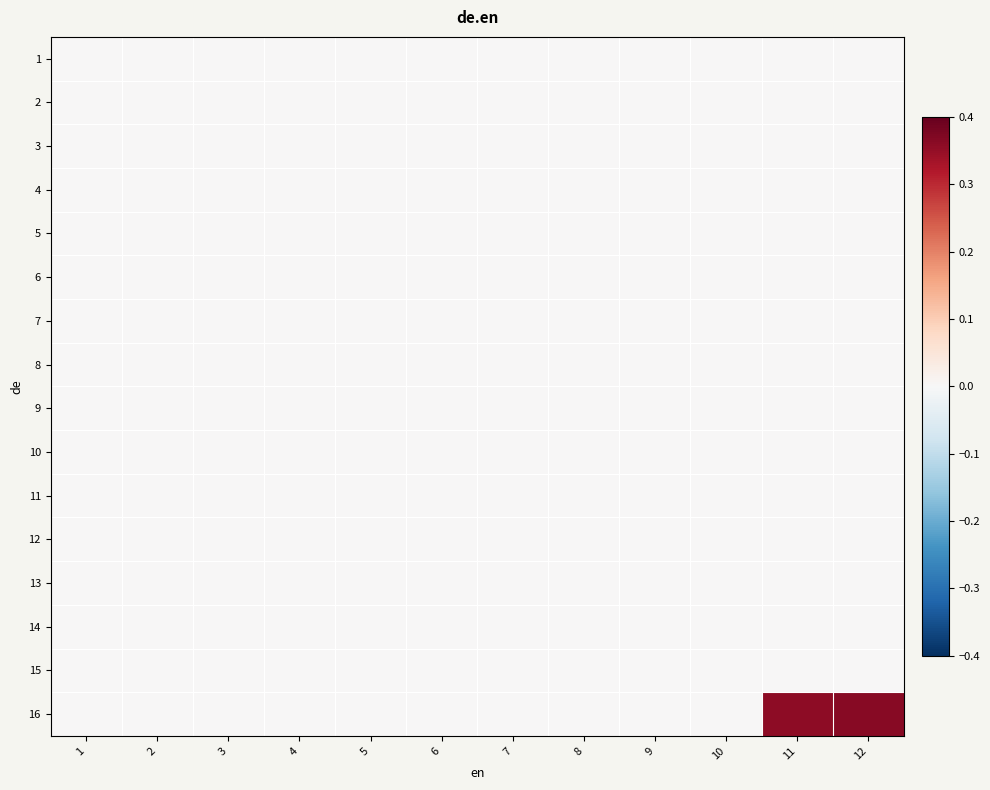

Reading left to right, transcribe all the data shown in this chart.

1: 1=0.0	2=0.0	3=0.0	4=0.0	5=0.0	6=0.0	7=0.0	8=0.0	9=0.0	10=0.0	11=0.0	12=0.0
2: 1=0.0	2=0.0	3=0.0	4=0.0	5=0.0	6=0.0	7=0.0	8=0.0	9=0.0	10=0.0	11=0.0	12=0.0
3: 1=0.0	2=0.0	3=0.0	4=0.0	5=0.0	6=0.0	7=0.0	8=0.0	9=0.0	10=0.0	11=0.0	12=0.0
4: 1=0.0	2=0.0	3=0.0	4=0.0	5=0.0	6=0.0	7=0.0	8=0.0	9=0.0	10=0.0	11=0.0	12=0.0
5: 1=0.0	2=0.0	3=0.0	4=0.0	5=0.0	6=0.0	7=0.0	8=0.0	9=0.0	10=0.0	11=0.0	12=0.0
6: 1=0.0	2=0.0	3=0.0	4=0.0	5=0.0	6=0.0	7=0.0	8=0.0	9=0.0	10=0.0	11=0.0	12=0.0
7: 1=0.0	2=0.0	3=0.0	4=0.0	5=0.0	6=0.0	7=0.0	8=0.0	9=0.0	10=0.0	11=0.0	12=0.0
8: 1=0.0	2=0.0	3=0.0	4=0.0	5=0.0	6=0.0	7=0.0	8=0.0	9=0.0	10=0.0	11=0.0	12=0.0
9: 1=0.0	2=0.0	3=0.0	4=0.0	5=0.0	6=0.0	7=0.0	8=0.0	9=0.0	10=0.0	11=0.0	12=0.0
10: 1=0.0	2=0.0	3=0.0	4=0.0	5=0.0	6=0.0	7=0.0	8=0.0	9=0.0	10=0.0	11=0.0	12=0.0
11: 1=0.0	2=0.0	3=0.0	4=0.0	5=0.0	6=0.0	7=0.0	8=0.0	9=0.0	10=0.0	11=0.0	12=0.0
12: 1=0.0	2=0.0	3=0.0	4=0.0	5=0.0	6=0.0	7=0.0	8=0.0	9=0.0	10=0.0	11=0.0	12=0.0
13: 1=0.0	2=0.0	3=0.0	4=0.0	5=0.0	6=0.0	7=0.0	8=0.0	9=0.0	10=0.0	11=0.0	12=0.0
14: 1=0.0	2=0.0	3=0.0	4=0.0	5=0.0	6=0.0	7=0.0	8=0.0	9=0.0	10=0.0	11=0.0	12=0.0
15: 1=0.0	2=0.0	3=0.0	4=0.0	5=0.0	6=0.0	7=0.0	8=0.0	9=0.0	10=0.0	11=0.0	12=0.0
16: 1=0.0	2=0.0	3=0.0	4=0.0	5=0.0	6=0.0	7=0.0	8=0.0	9=0.0	10=0.0	11=0.4	12=0.4